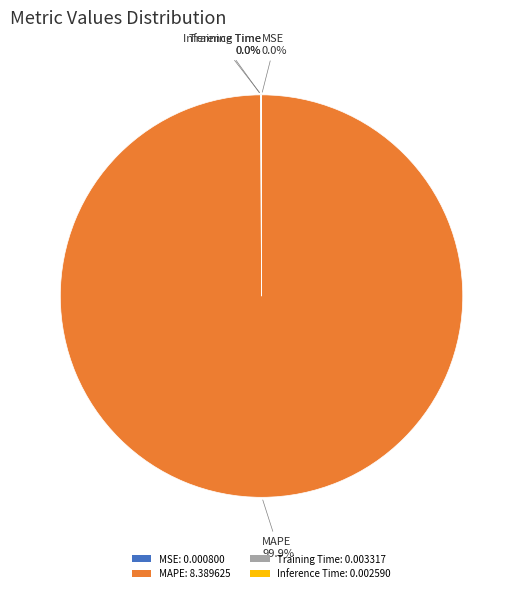

To the nearest percent, what portion does MAPE represent?

100%